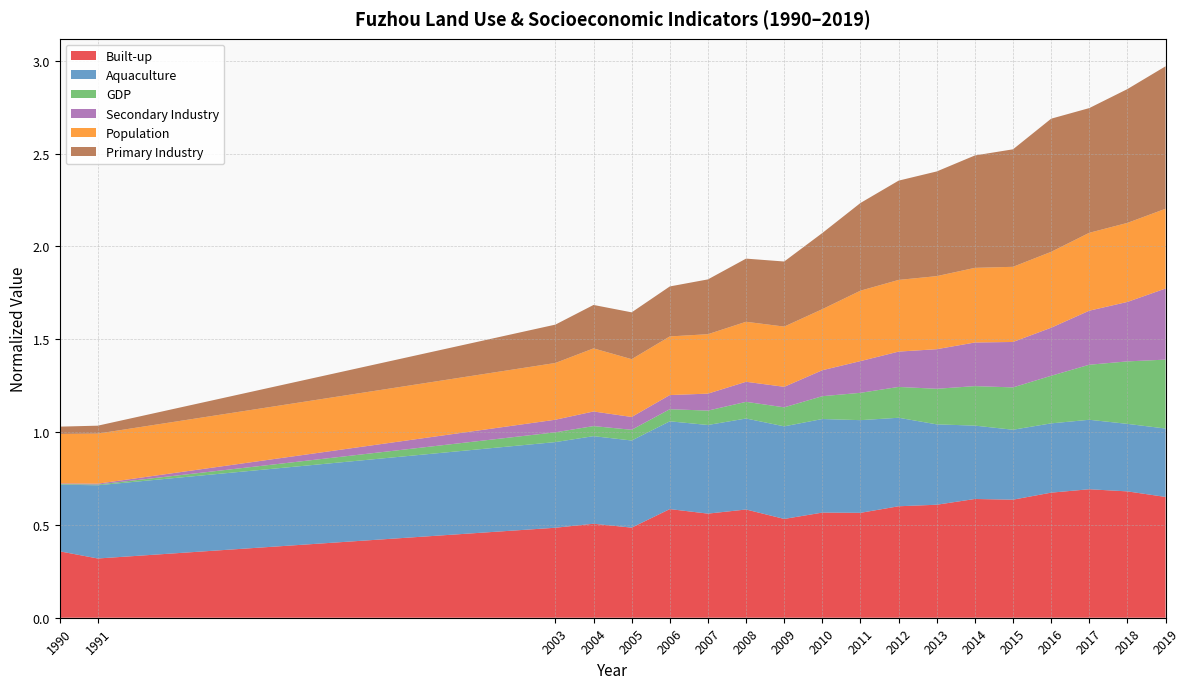

Rank the series by their maximum value, from highest to lowest.

Primary Industry, Built-up, Aquaculture, Population, Secondary Industry, GDP